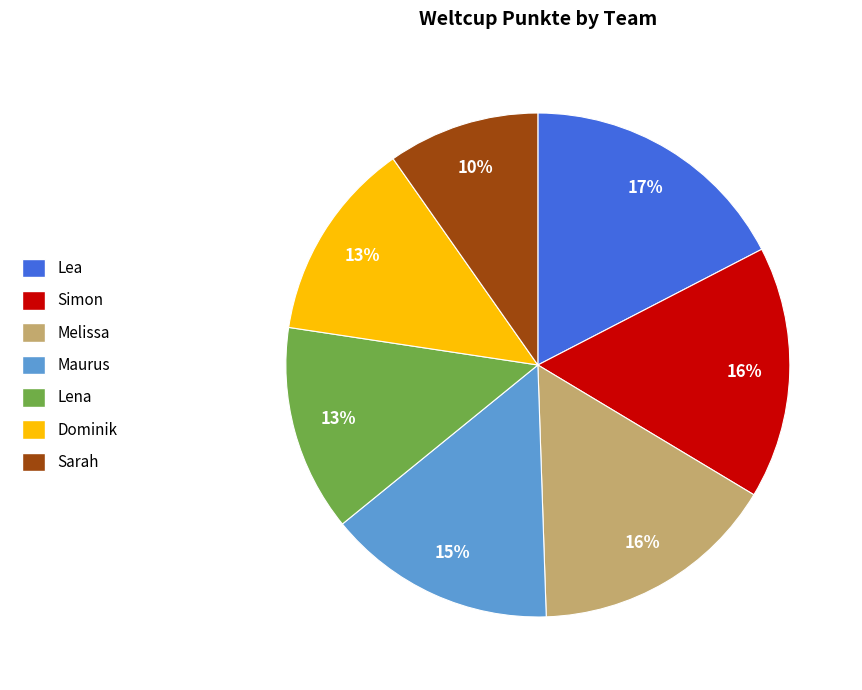

Is there any slice that represents more than half of the pie?

No